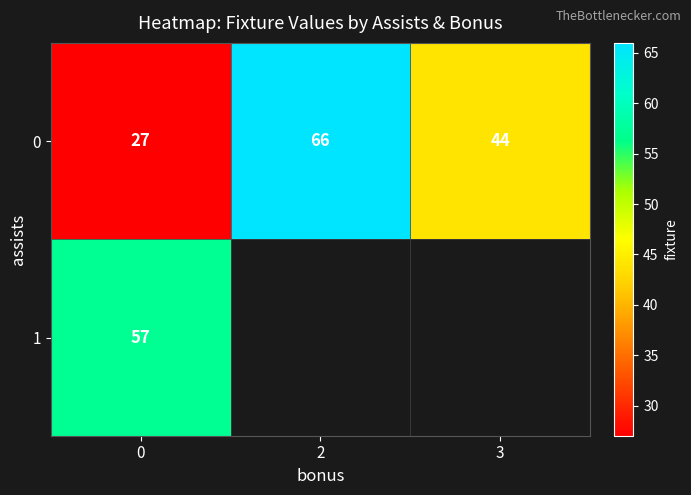

The 1 series shows 20 at 0. True or false?

False